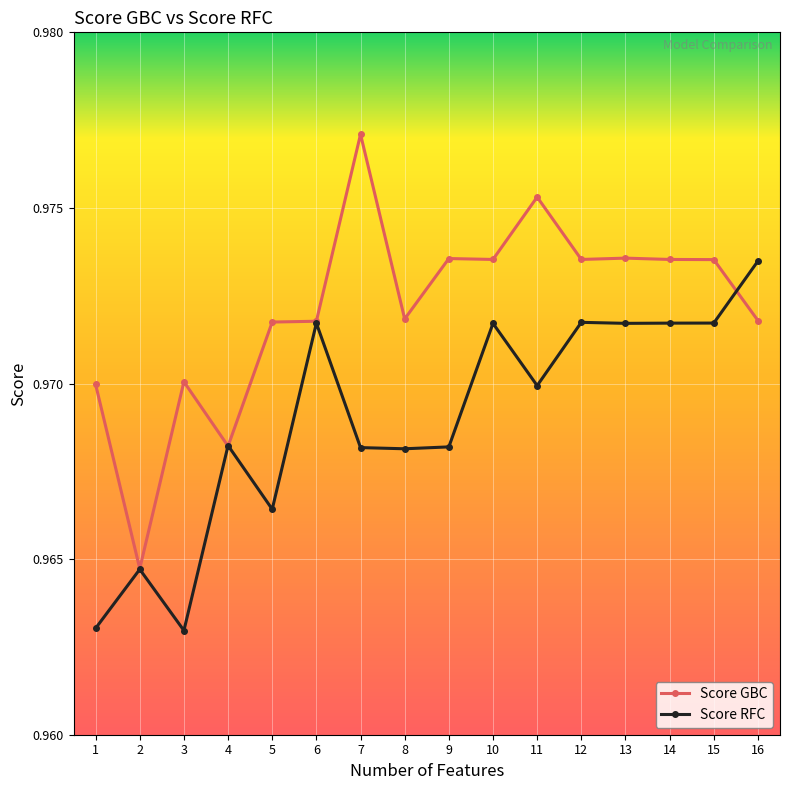

Between 2 and 4, which series saw the biggest shift?

Score RFC